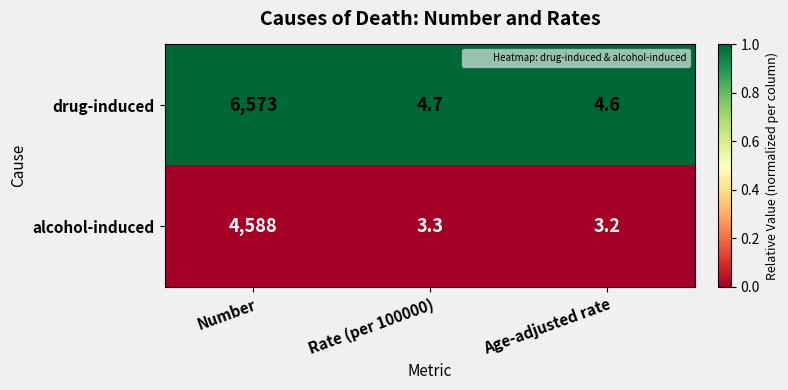

List the series in order of their overall mean, highest first.

drug-induced, alcohol-induced